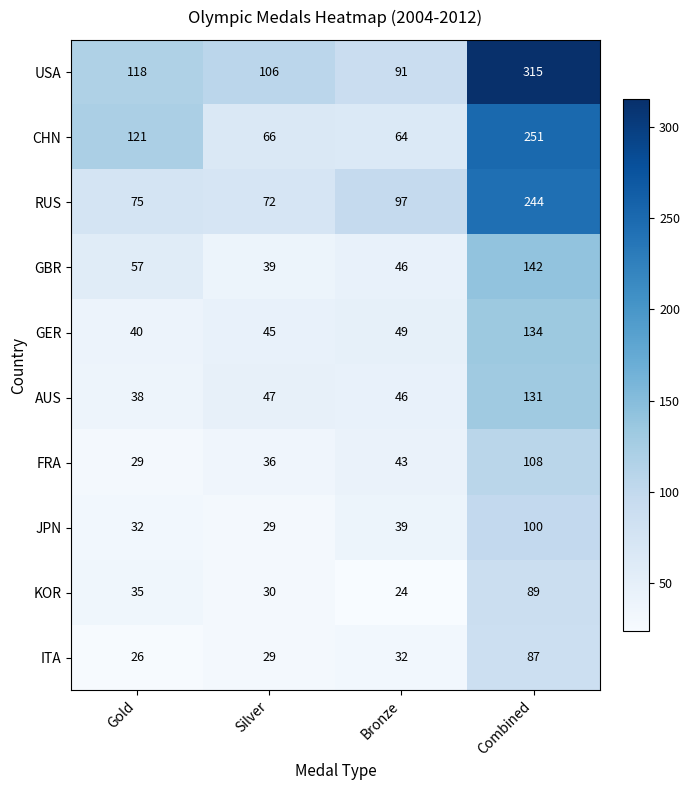

The FRA series shows 43 at Bronze. True or false?

True